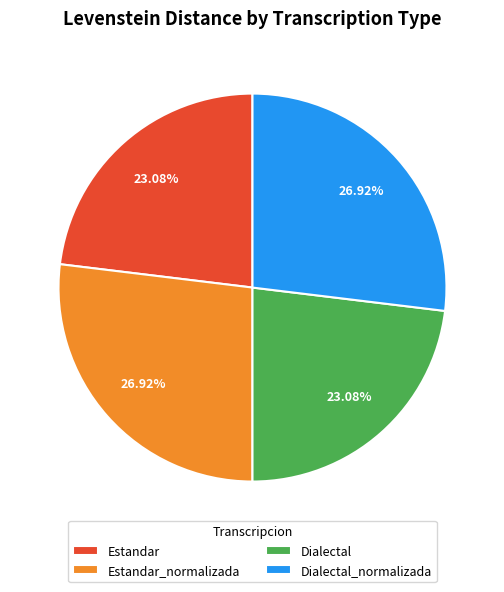

What is the ratio of the value at Estandar_normalizada to the value at Dialectal_normalizada?

1.0